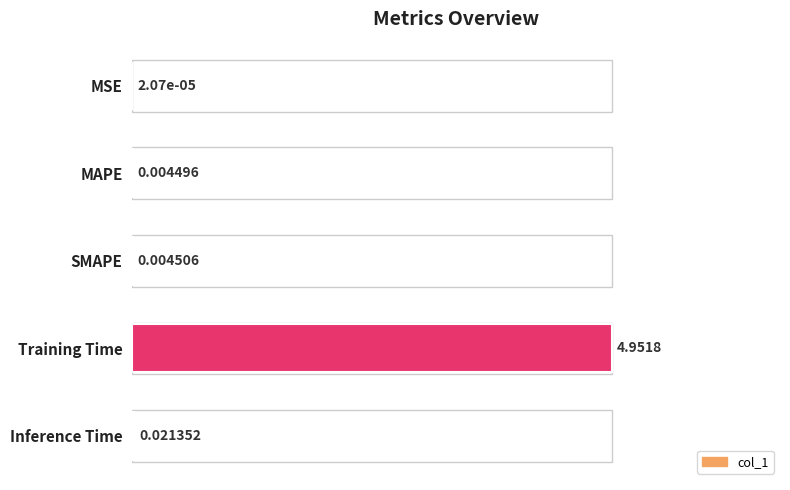

What is the sum of the values at SMAPE and Training Time?

1.0